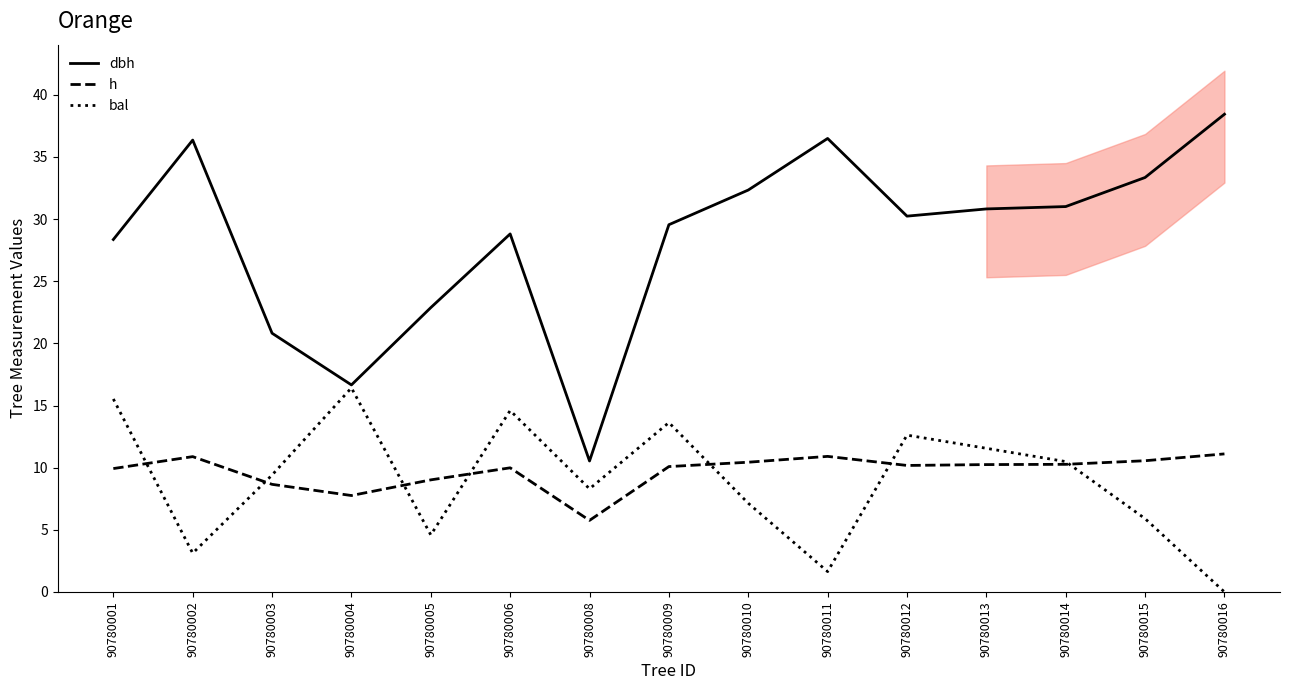

List the series in order of their peak value, lowest first.

h, bal, dbh